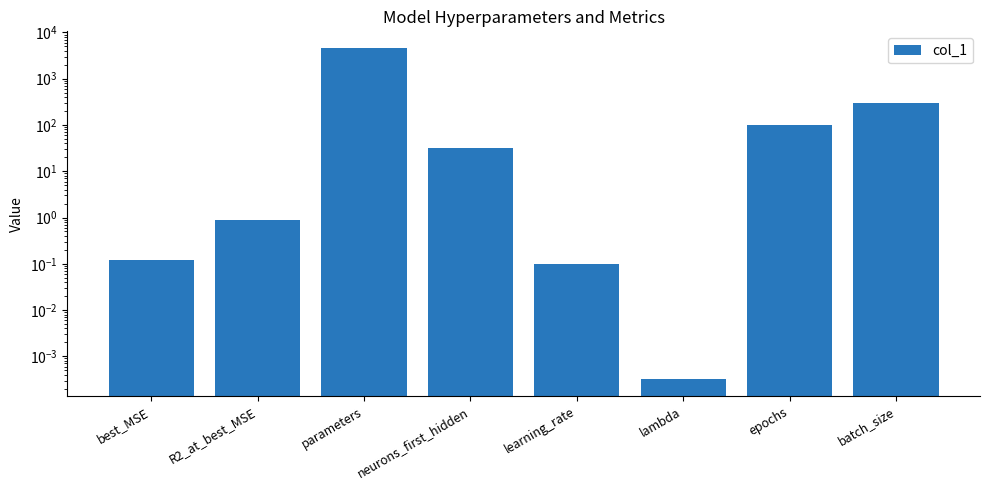

What is the change in value from best_MSE to epochs?

+99.9